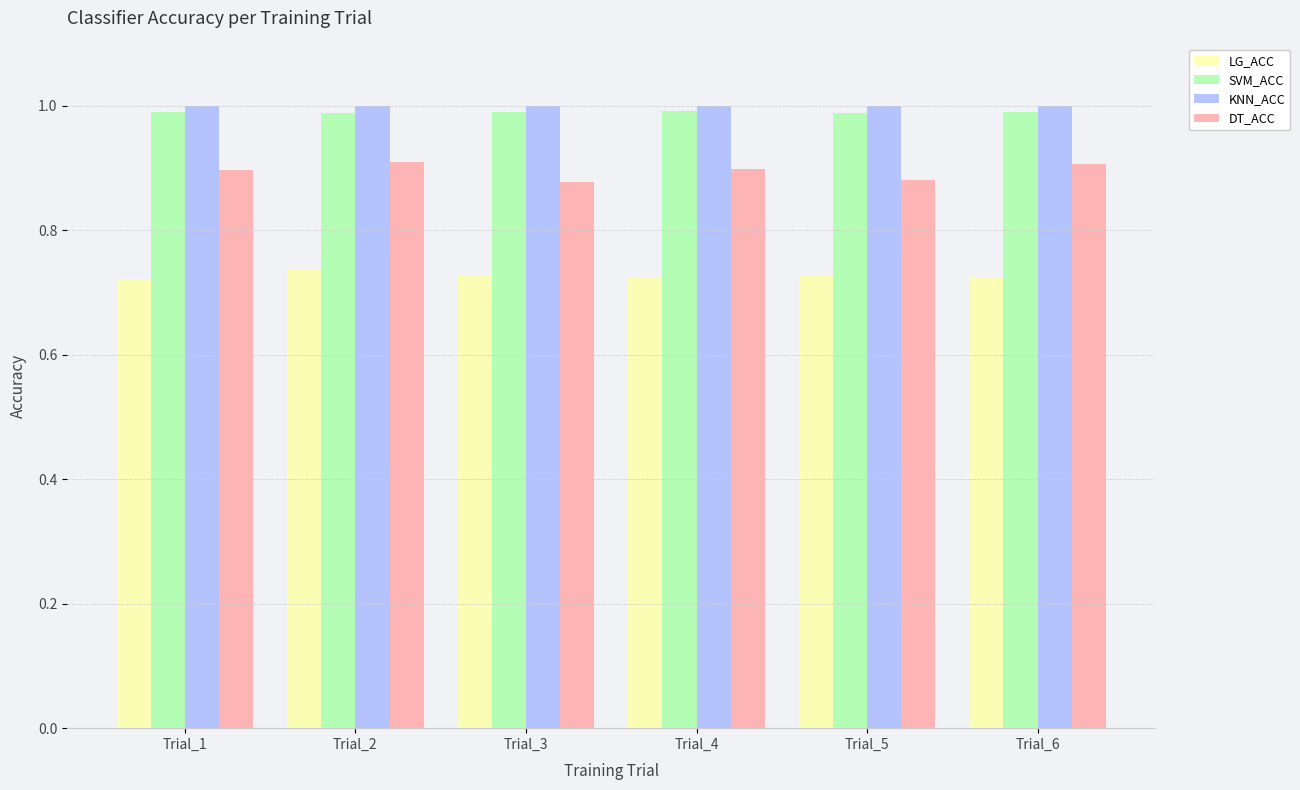

The DT_ACC series shows 0.9 at Trial_6. True or false?

True